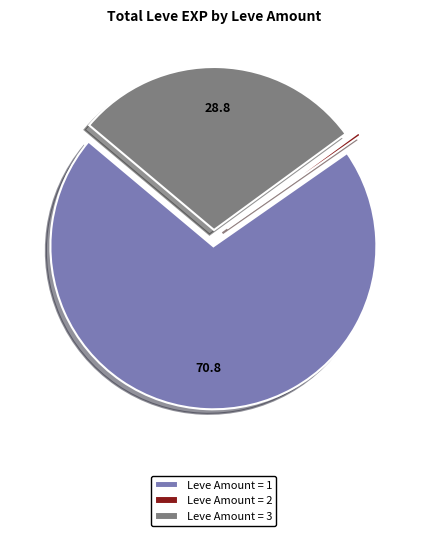

Is it true that Leve Amount = 3 is 22% of the pie?

False